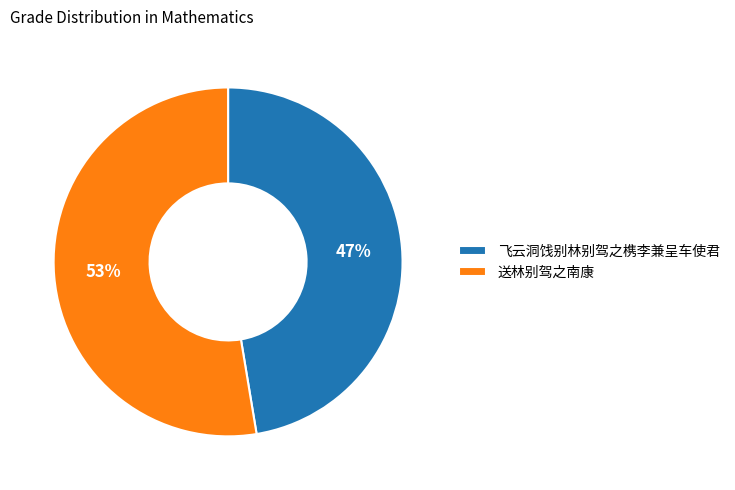

Combined, do 送林别驾之南康 and 飞云洞饯别林别驾之槜李兼呈车使君 account for over 50%?

Yes